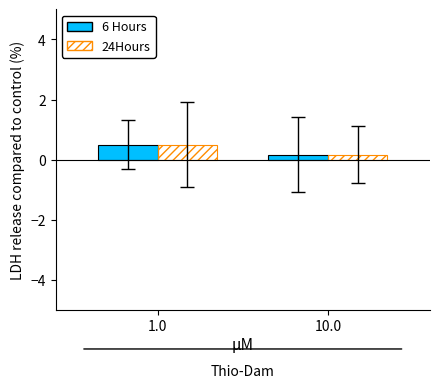

True or false: 6 Hours has a value of 0.2 at 1.0.

False